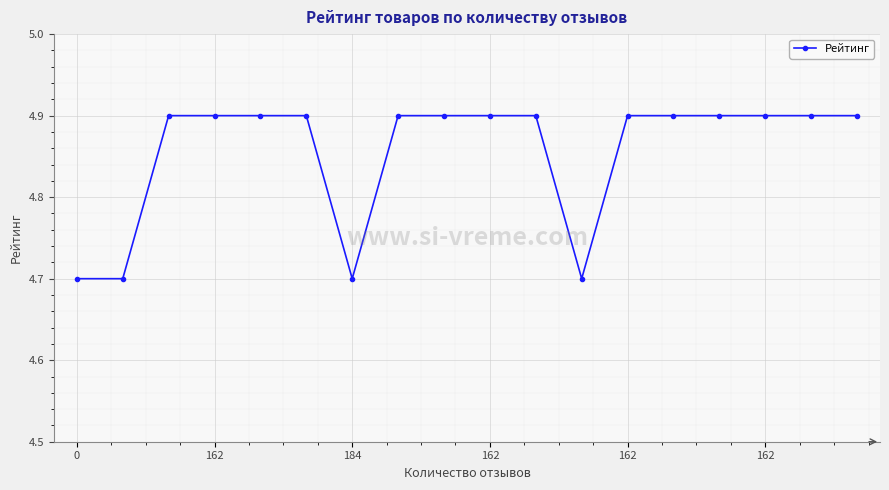

Reading left to right, transcribe all the data shown in this chart.

4.7	4.7	4.9	4.9	4.9	4.9	4.7	4.9	4.9	4.9	4.9	4.7	4.9	4.9	4.9	4.9	4.9	4.9